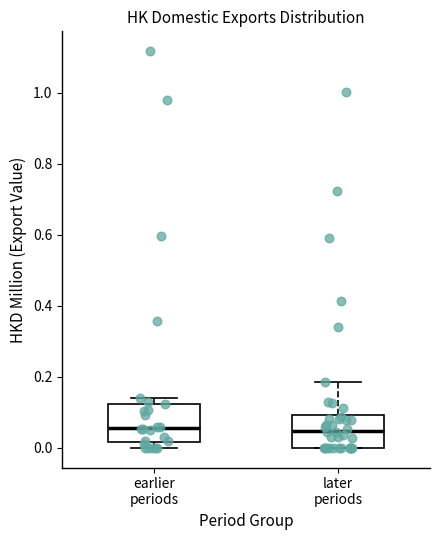

Reading left to right, transcribe this box plot: for each box, give where its median line is, the range the box spans, and where its two whiskers end, as read against the y-axis. The values are not printed on the chart, so give them approximately, as read against the axis.

earlier periods: median 0.06, box 0.02 to 0.12, whiskers 0.00 to 0.14
later periods: median 0.04, box 0.00 to 0.10, whiskers 0.00 to 0.18